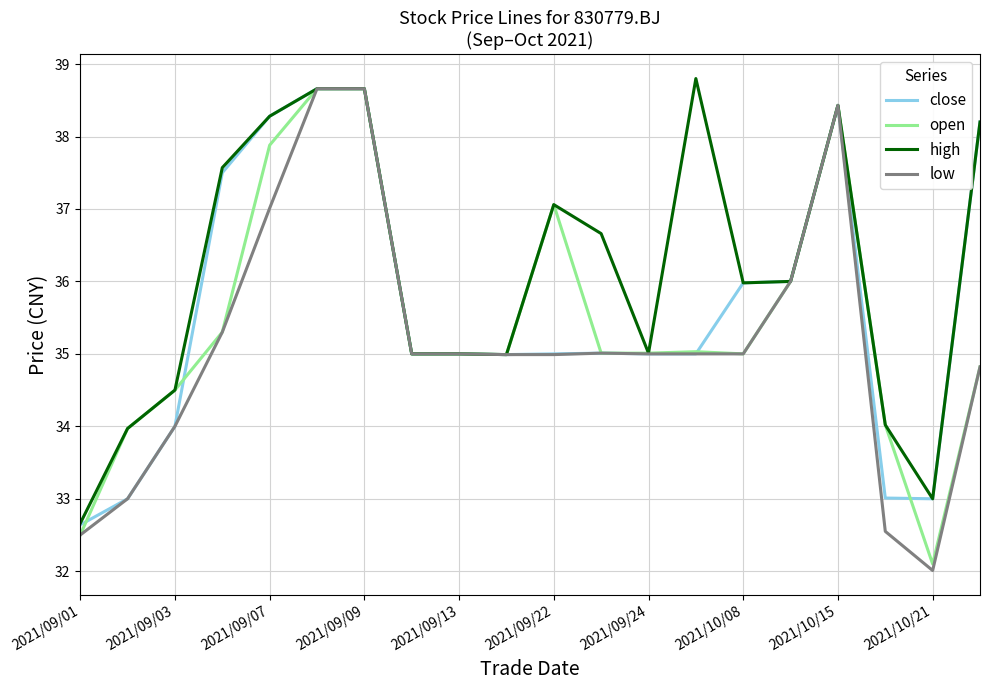

What is the maximum value shown in the chart?

38.8